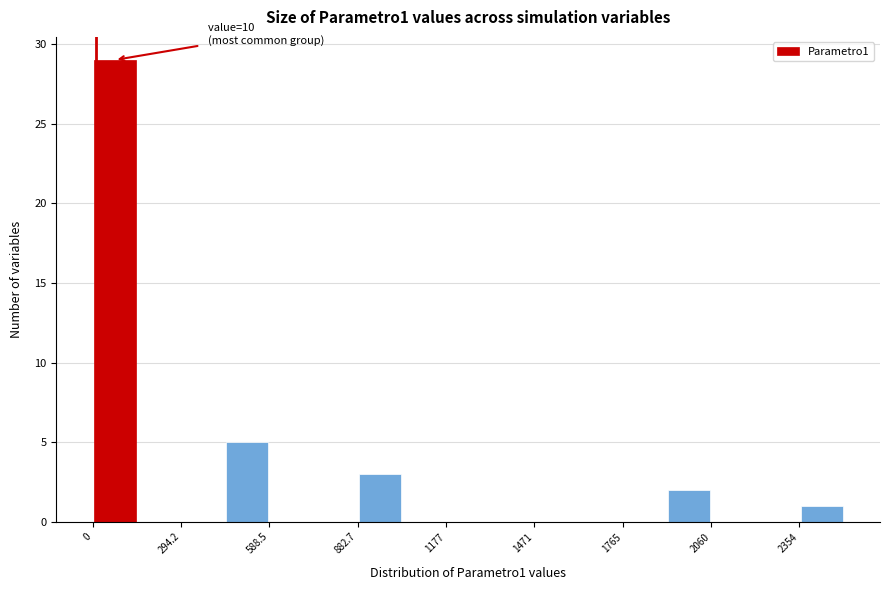

Read against the x-axis, roughly where is the centre of the tallest bar?

50